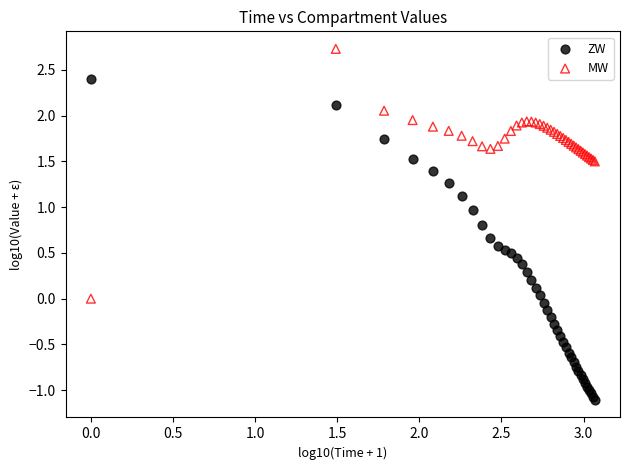

Which series has the widest spread of Y values?

ZW